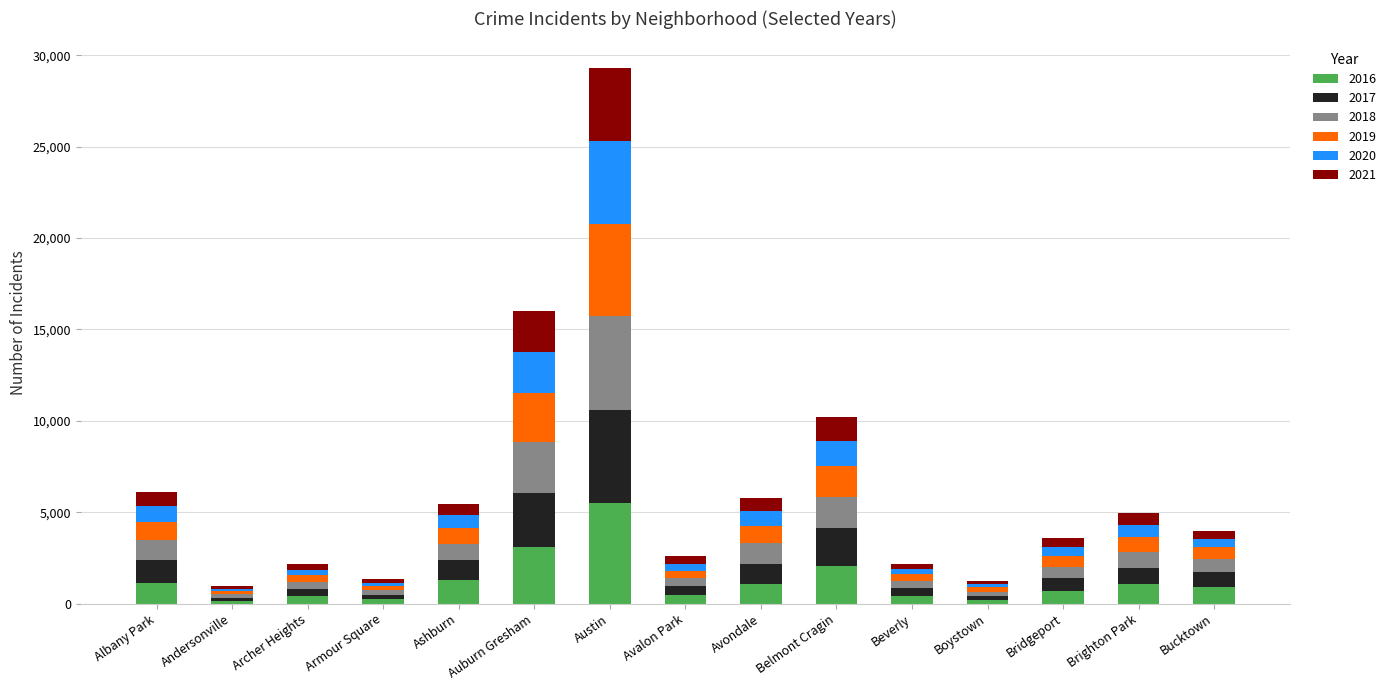

What is the total value across all series at Belmont Cragin?

10212